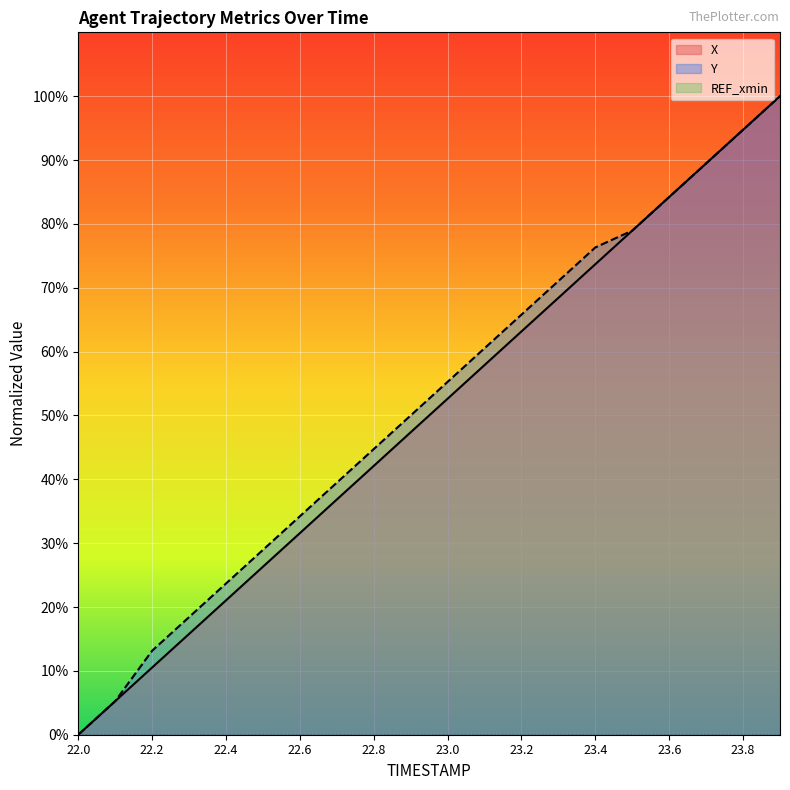

Is it true that Y equals 100.0 at 23.9?

True